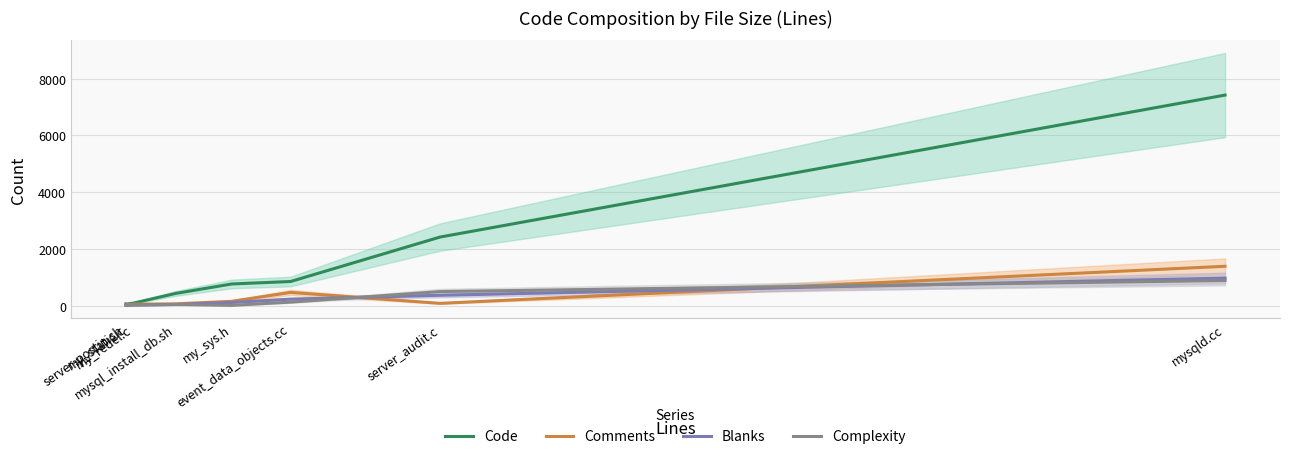

How many values in the Comments series exceed 78?

3